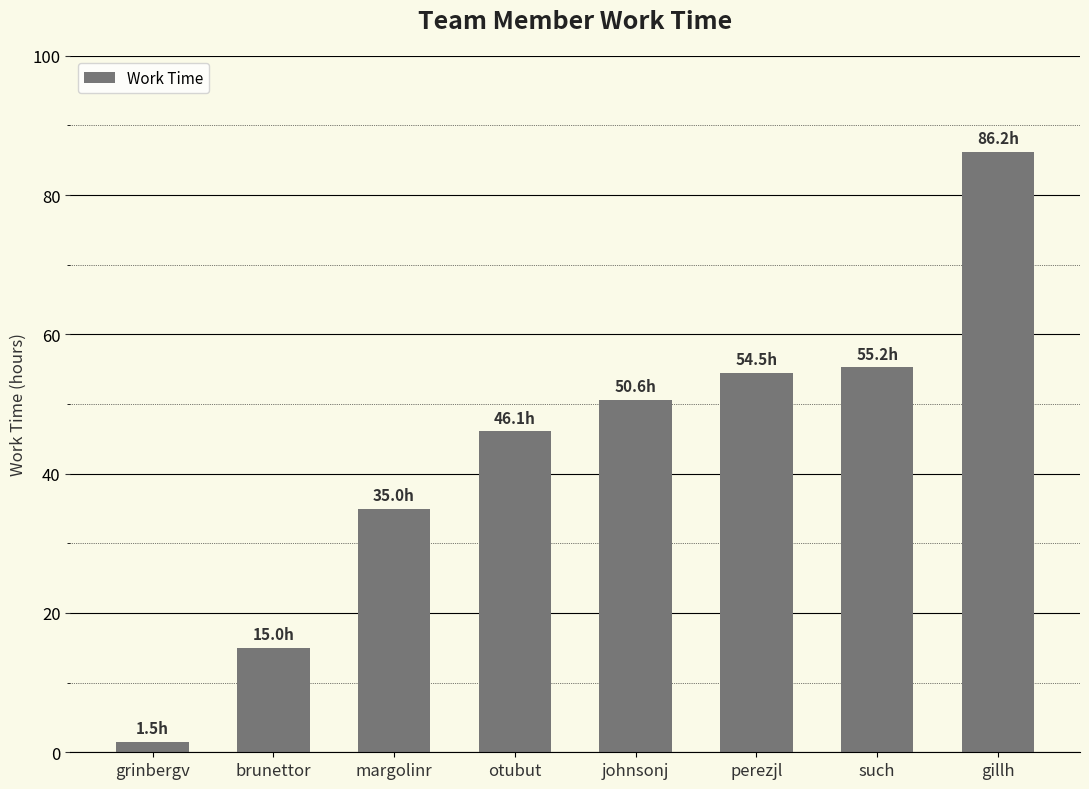

What is the label of the 8th bar from the right?

grinbergv